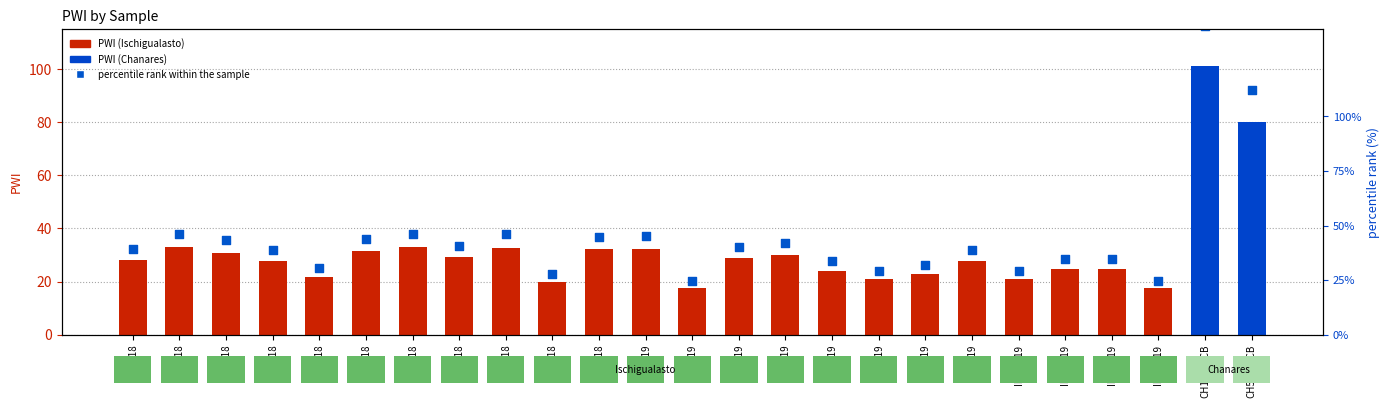

What is the change in value from IB36-18 to IB96-19?

+3.6